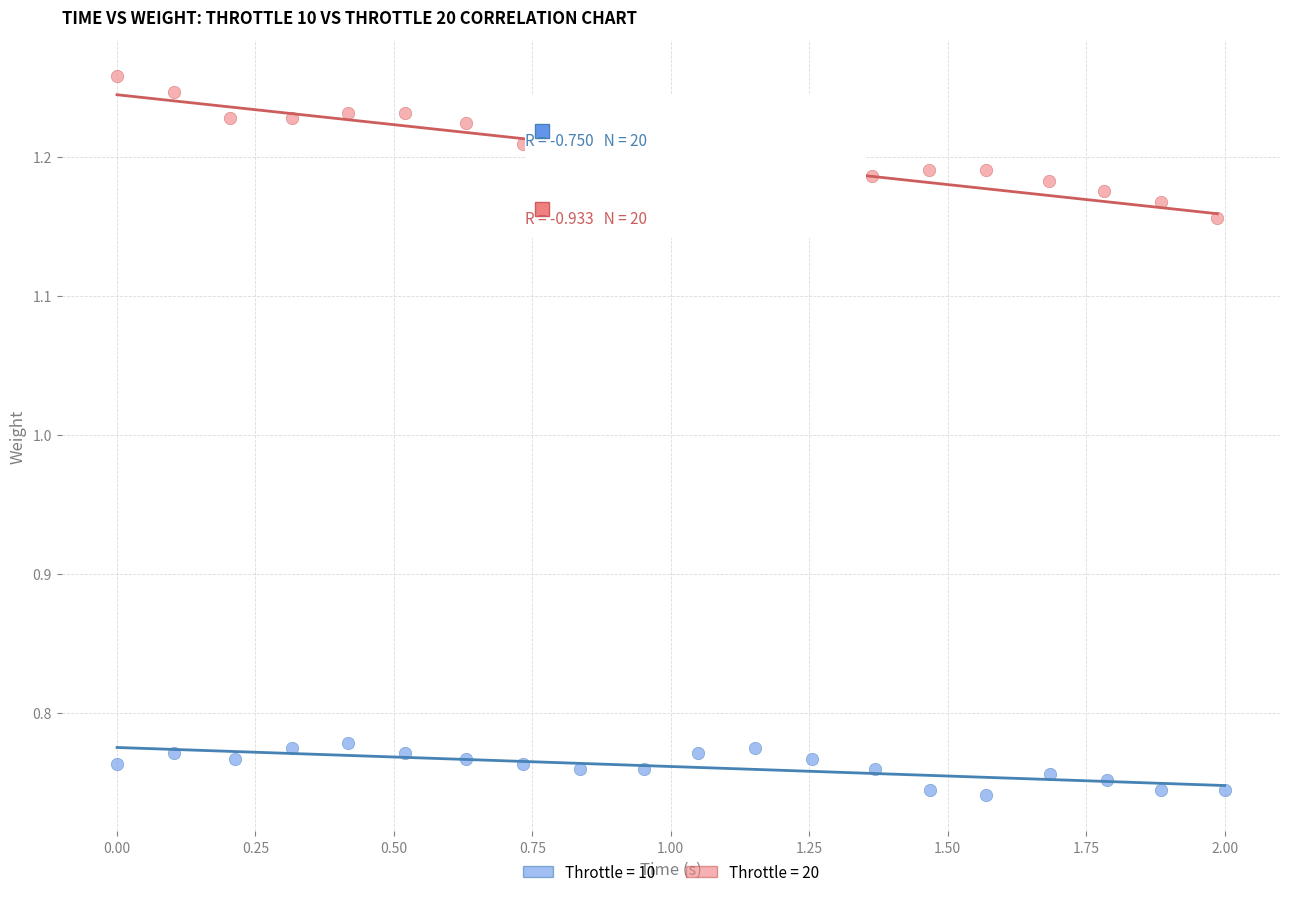

Which series contains the lowest Y value?

Throttle = 10